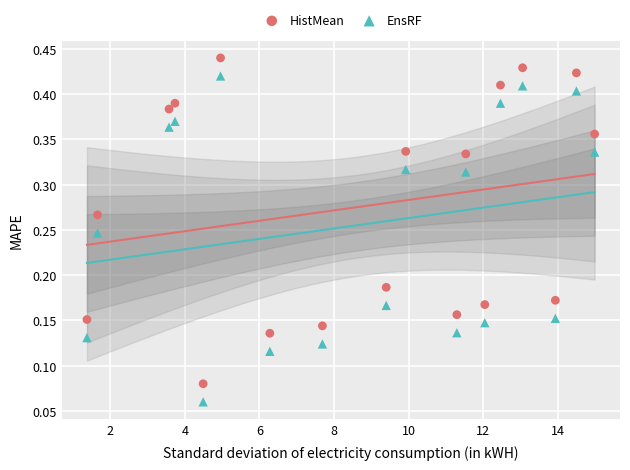

Which series contains the lowest Y value?

EnsRF